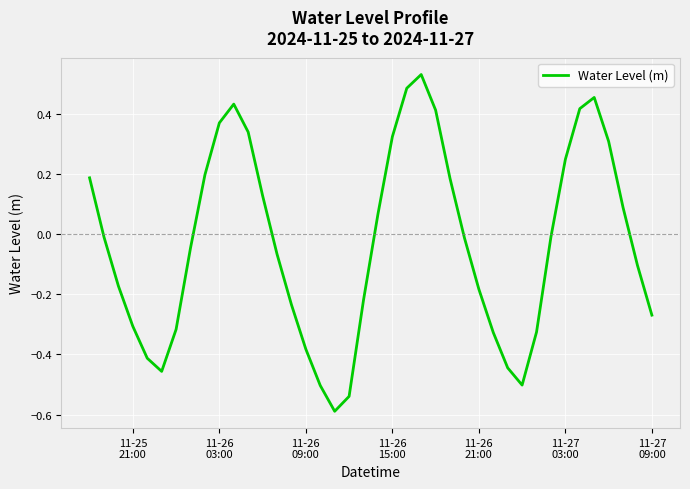

How many lines are shown in the chart?

1